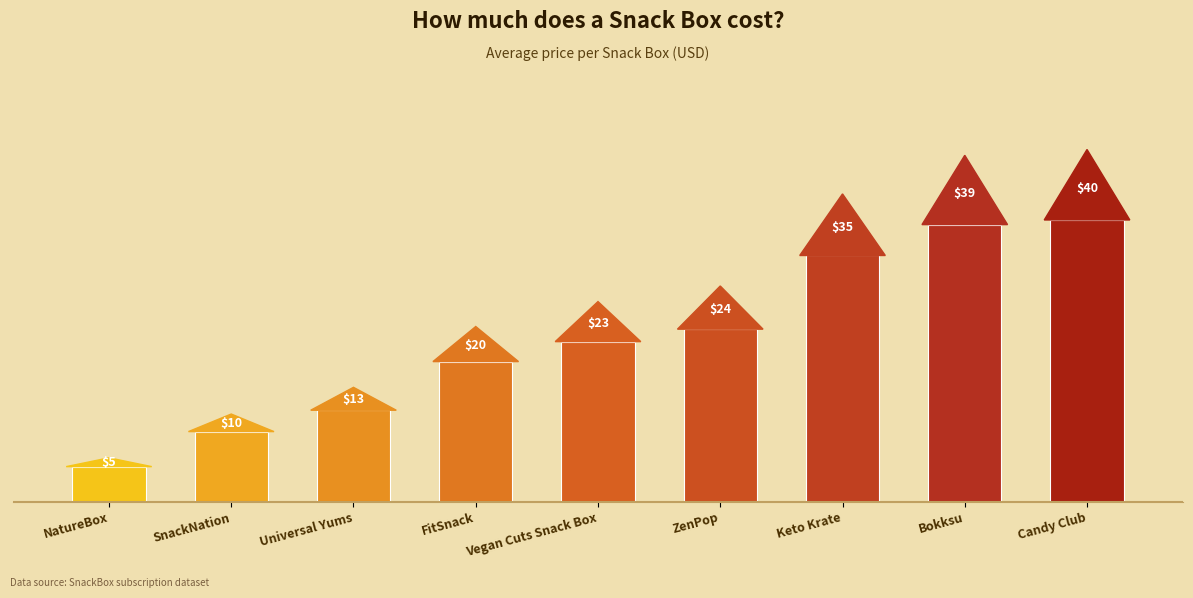

List the labels in order of value, smallest first.

NatureBox, SnackNation, Universal Yums, FitSnack, Vegan Cuts Snack Box, ZenPop, Keto Krate, Bokksu, Candy Club